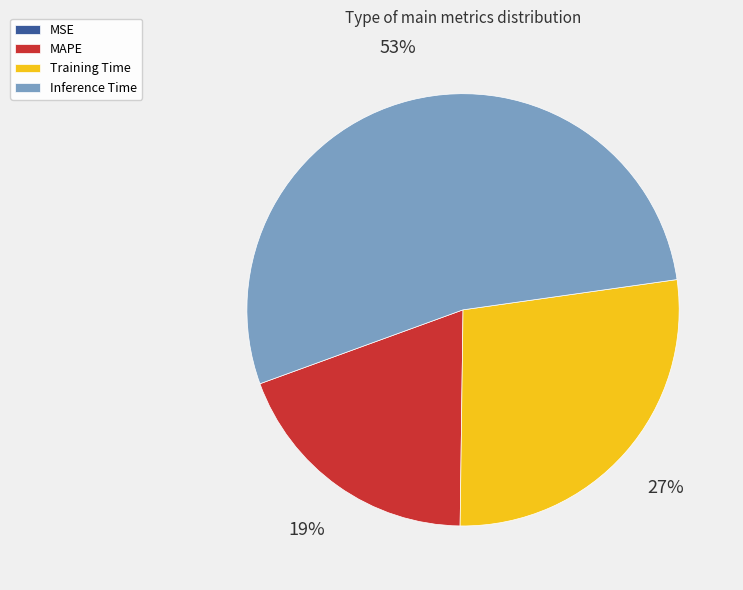

What percentage is the MAPE slice, to the nearest percent?

19%